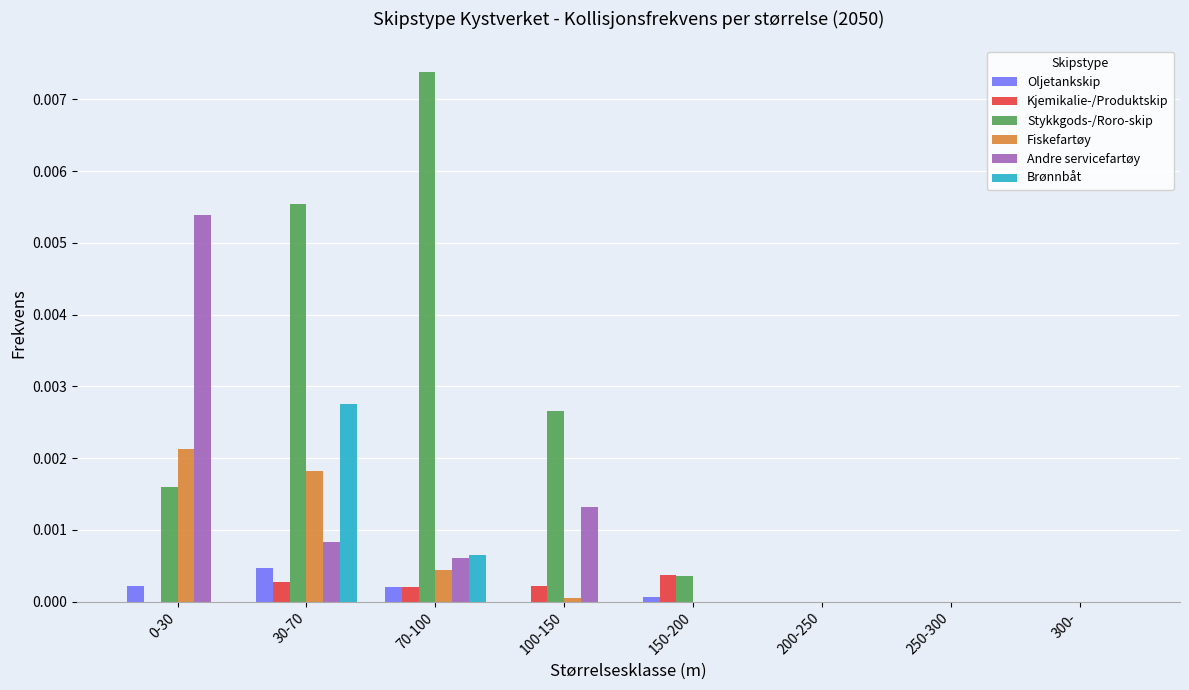

True or false: Fiskefartøy has a value of 0.0 at 250-300.

True